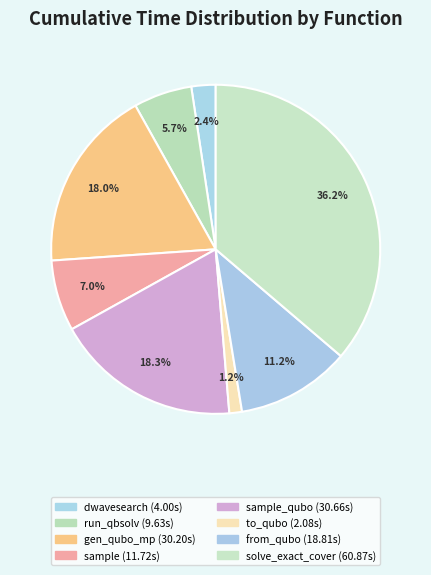

Count the number of slices in the pie.

8